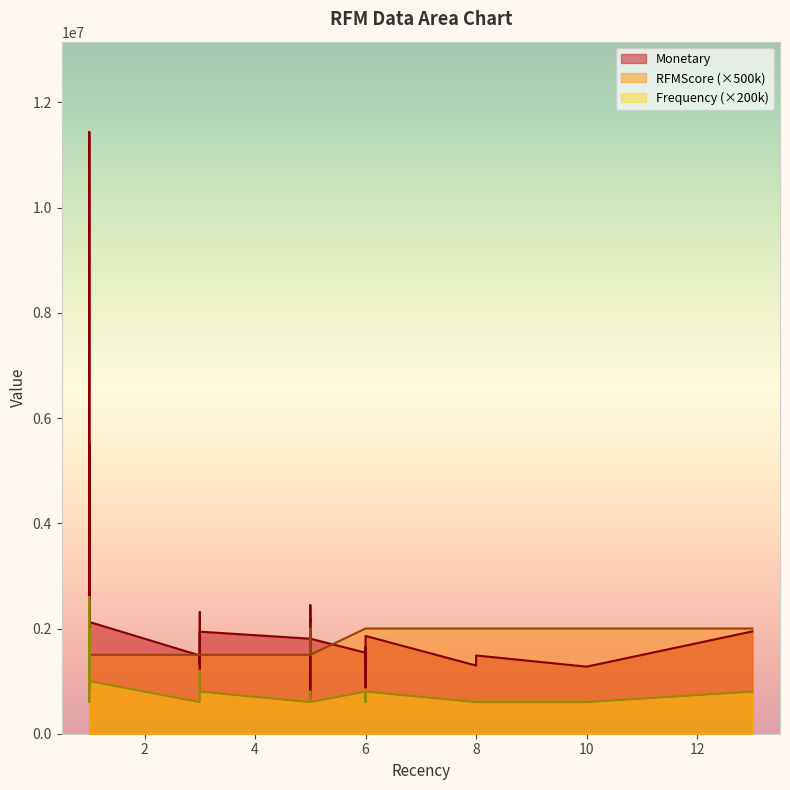

True or false: RFMScore has a value of 1 at 1.

False